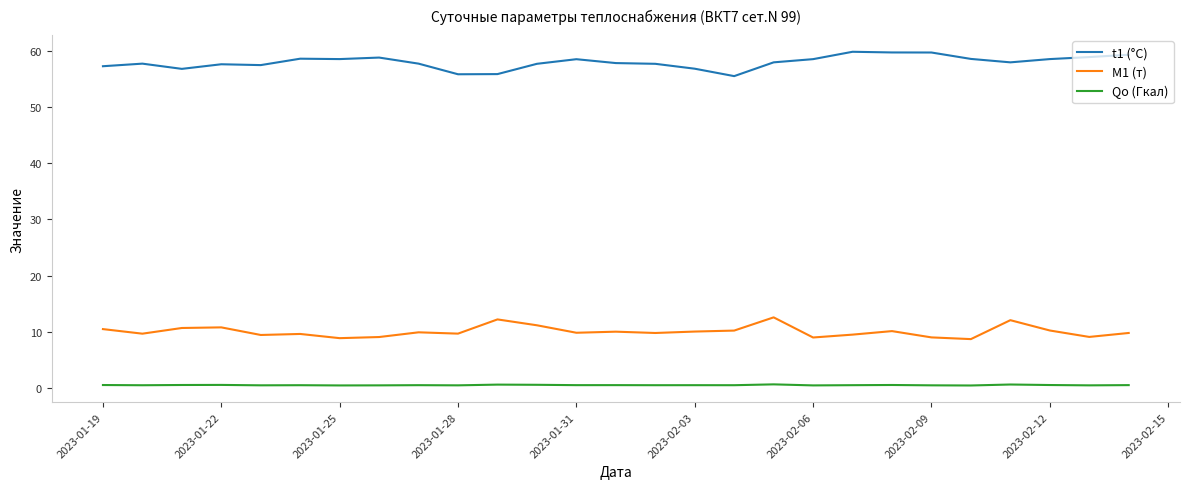

Count the number of data series in this chart.

3